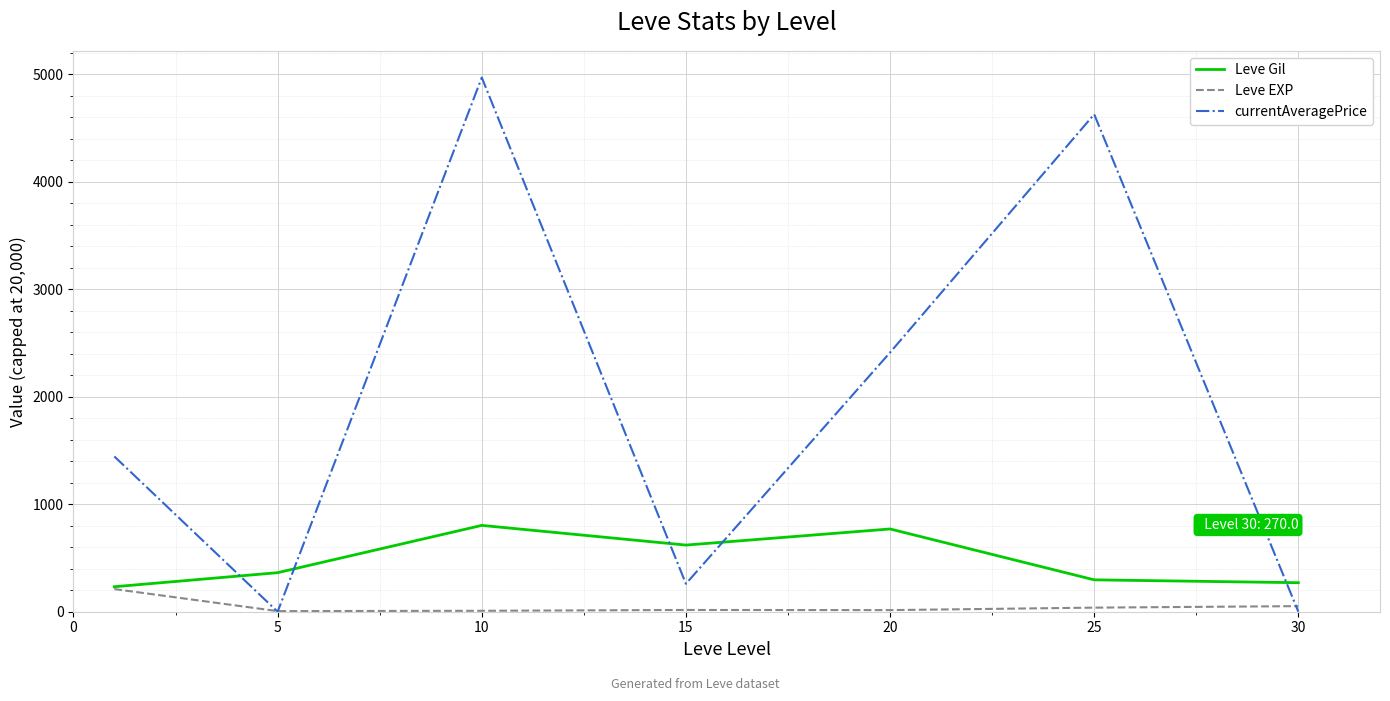

True or false: Leve Gil and currentAveragePrice intersect in this chart.

True